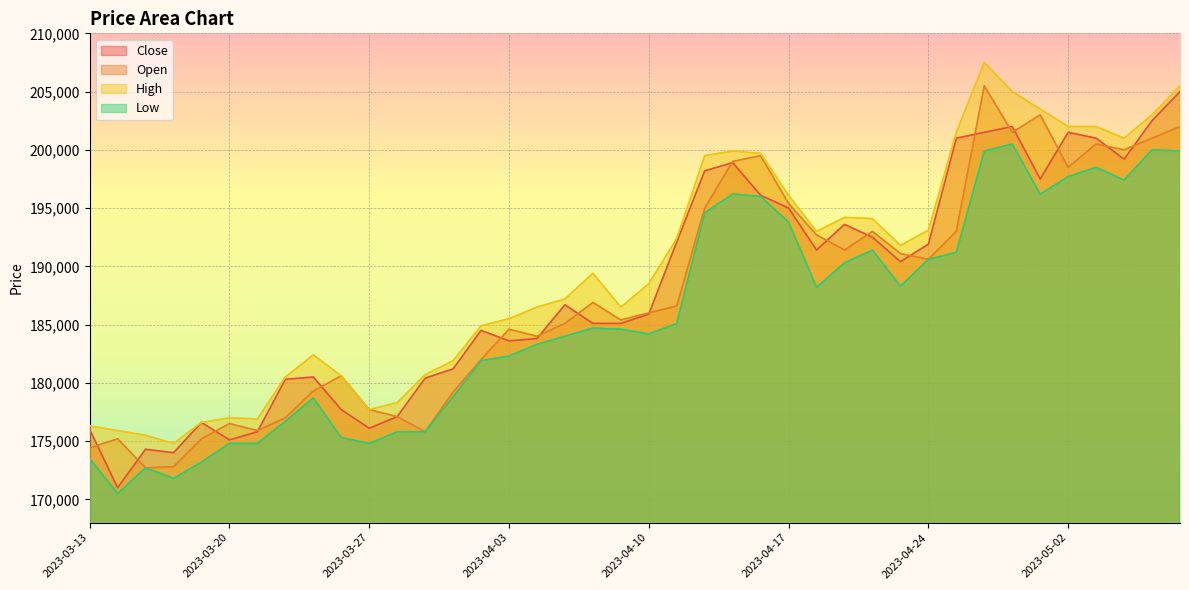

How many interior local valleys does the High series have?

7